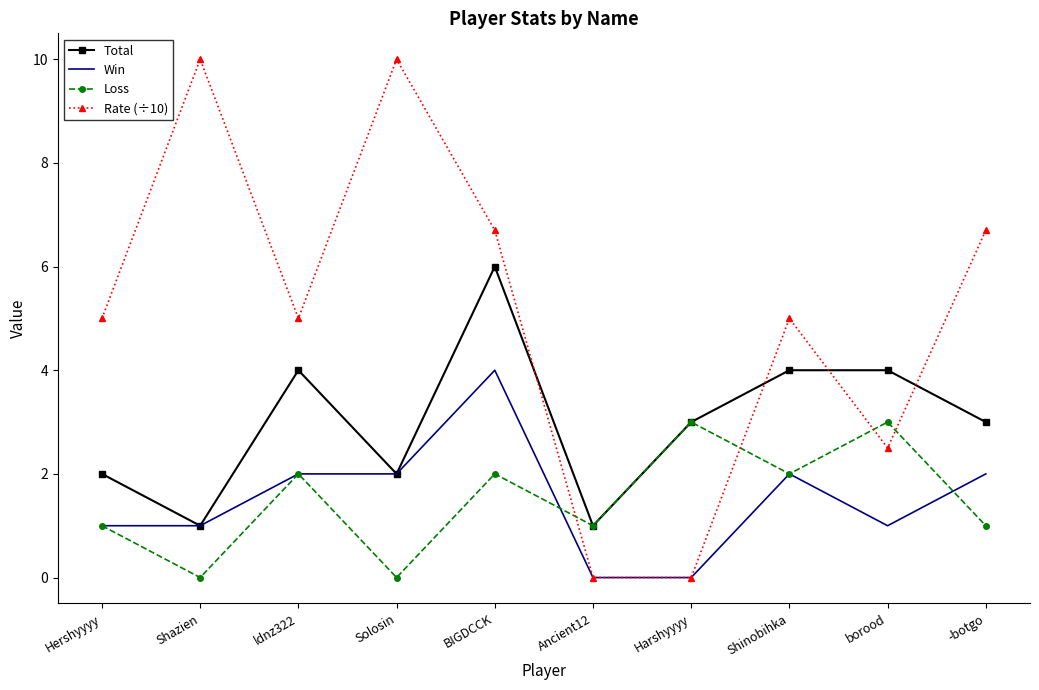

Is it true that Total equals 0.3 at Ancient12?

False